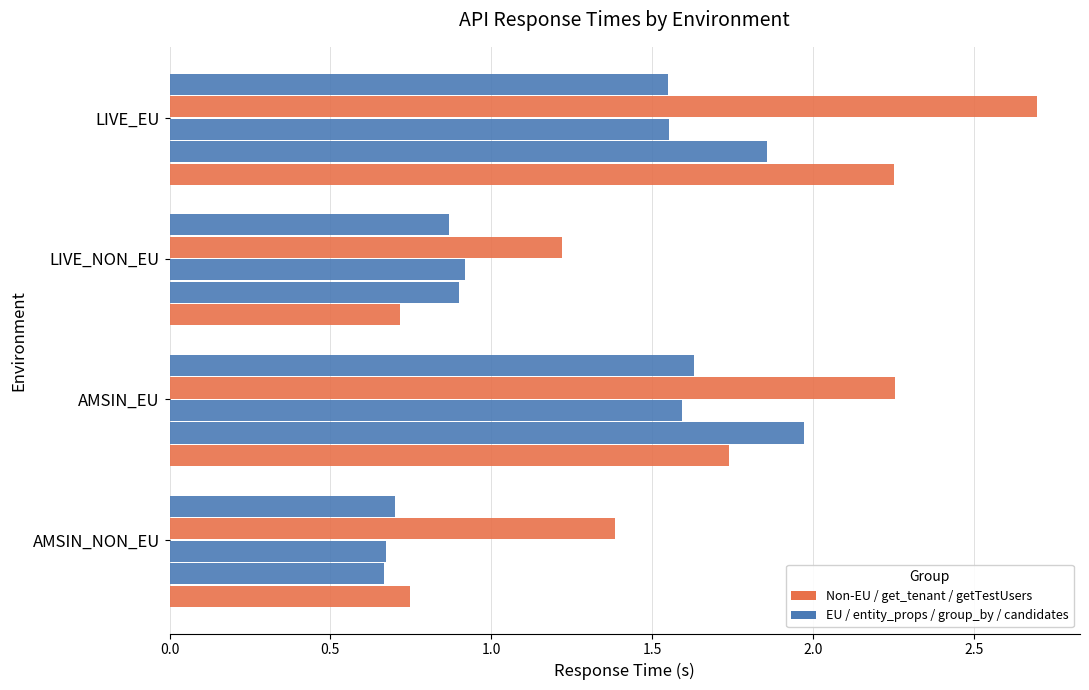

What is the greatest value displayed?

2.7